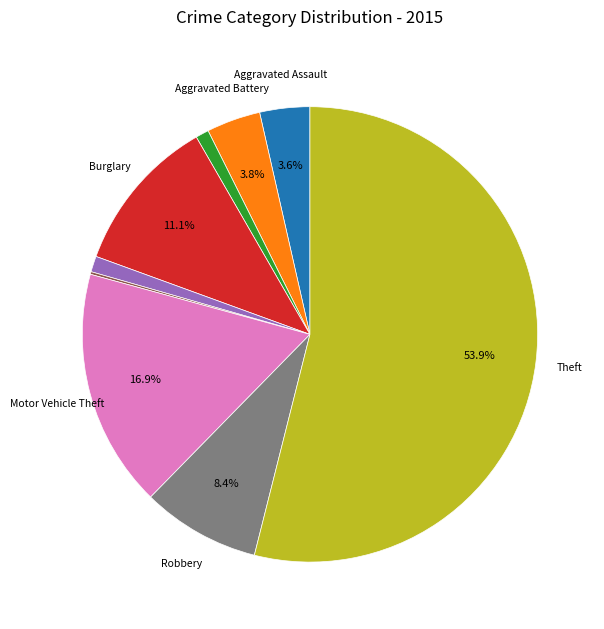

Does any single category account for the majority?

Yes